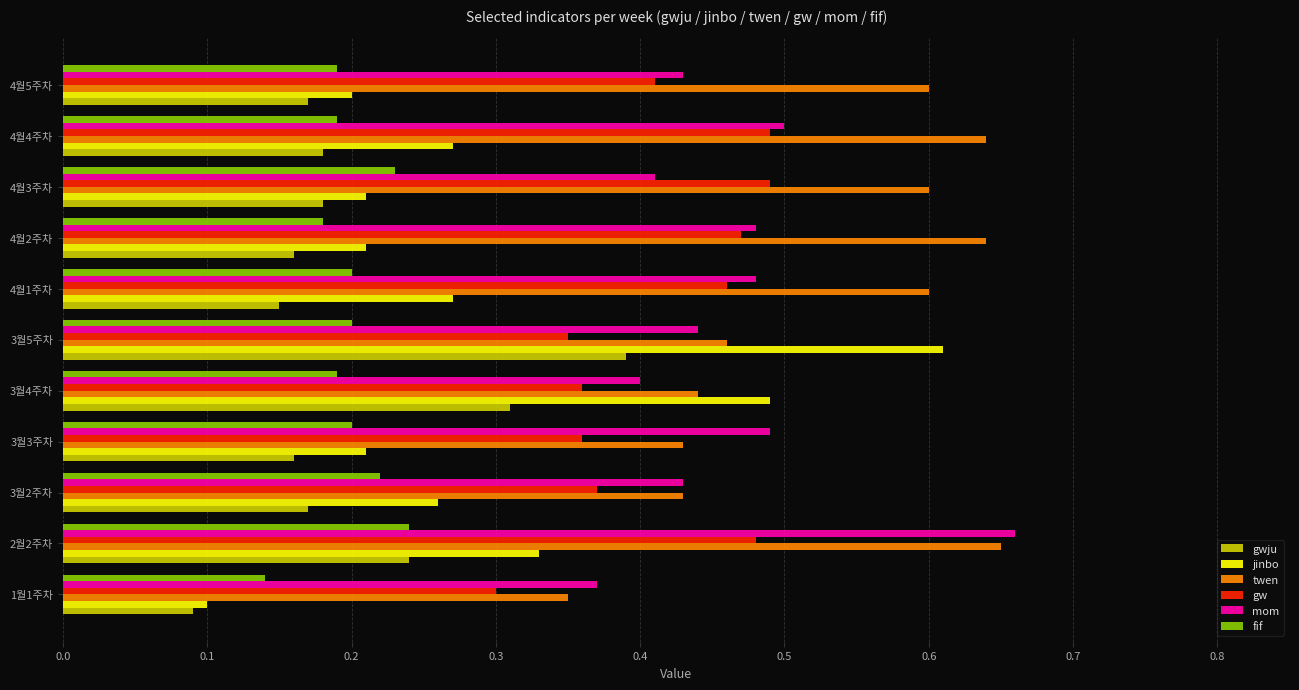

Which series has the widest spread of values?

jinbo